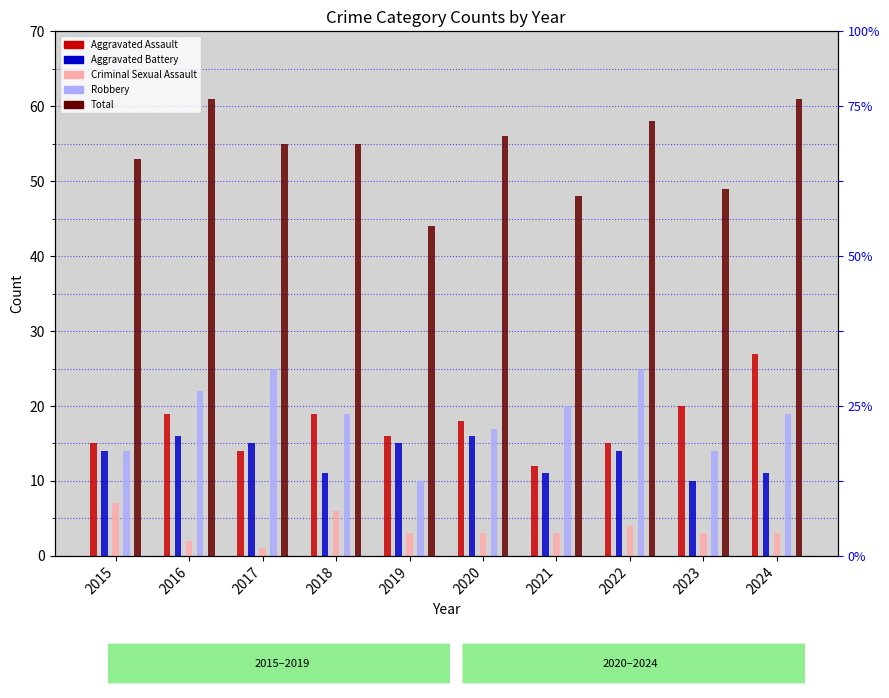

What is the sum of the Criminal Sexual Assault values at 2016 and 2020?

5